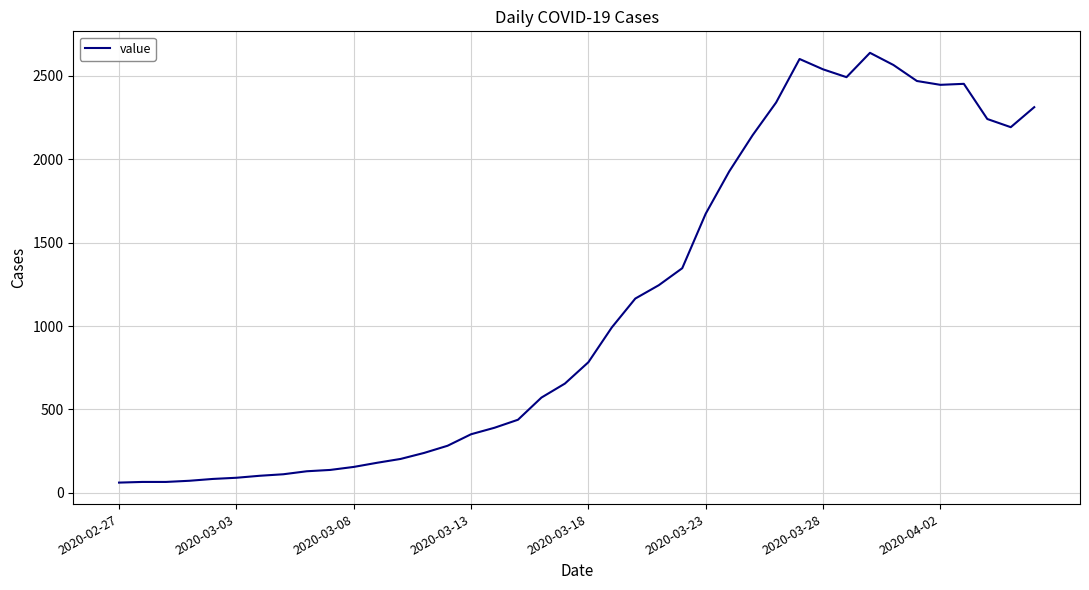

What is the smallest value displayed?

61